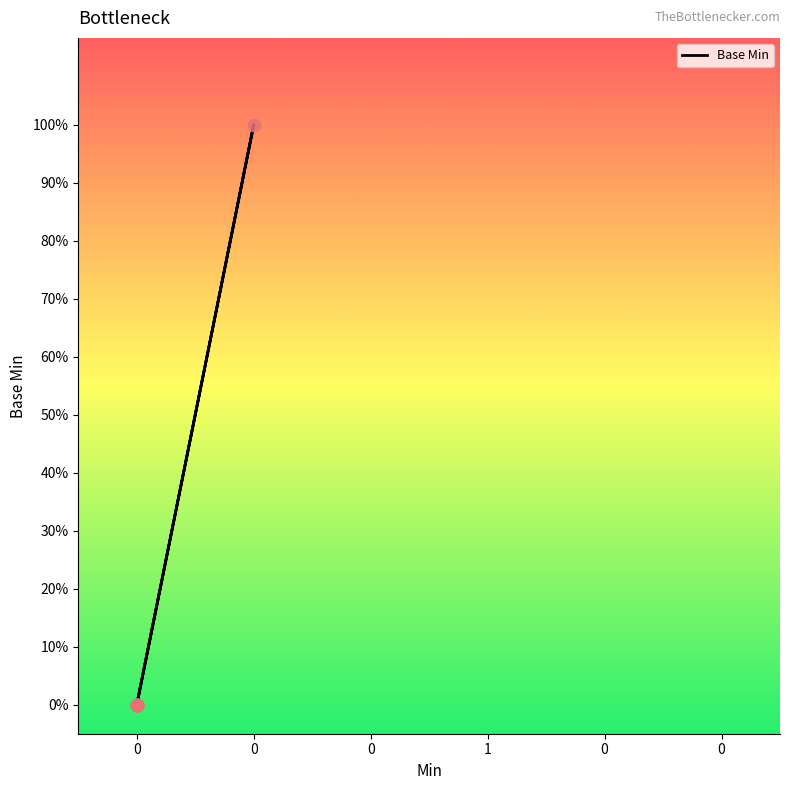

Between 1 and 0, which is larger?

1